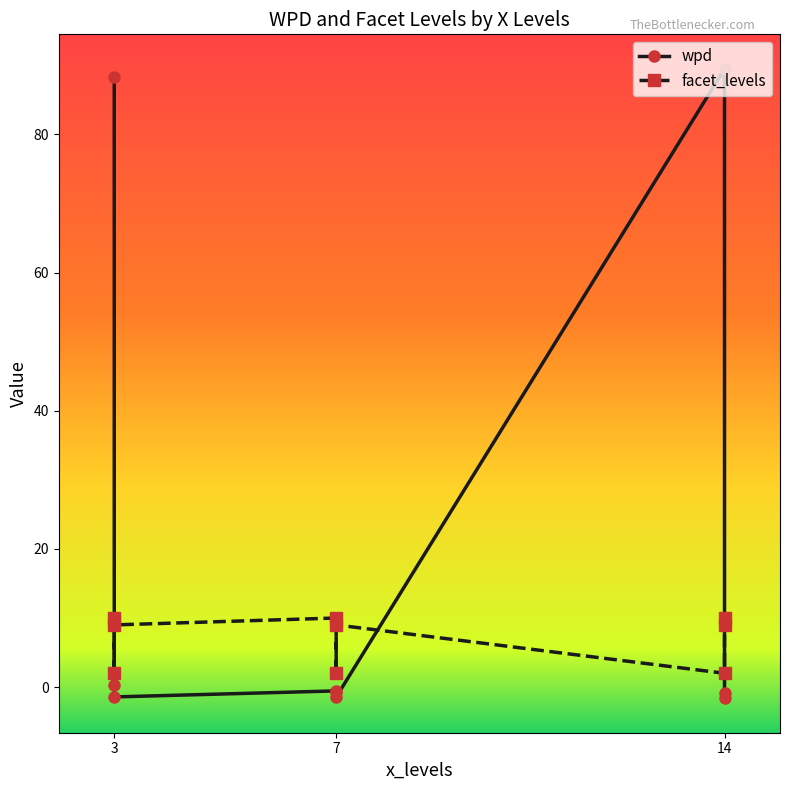

What is the total value across all series at 7?

9.4